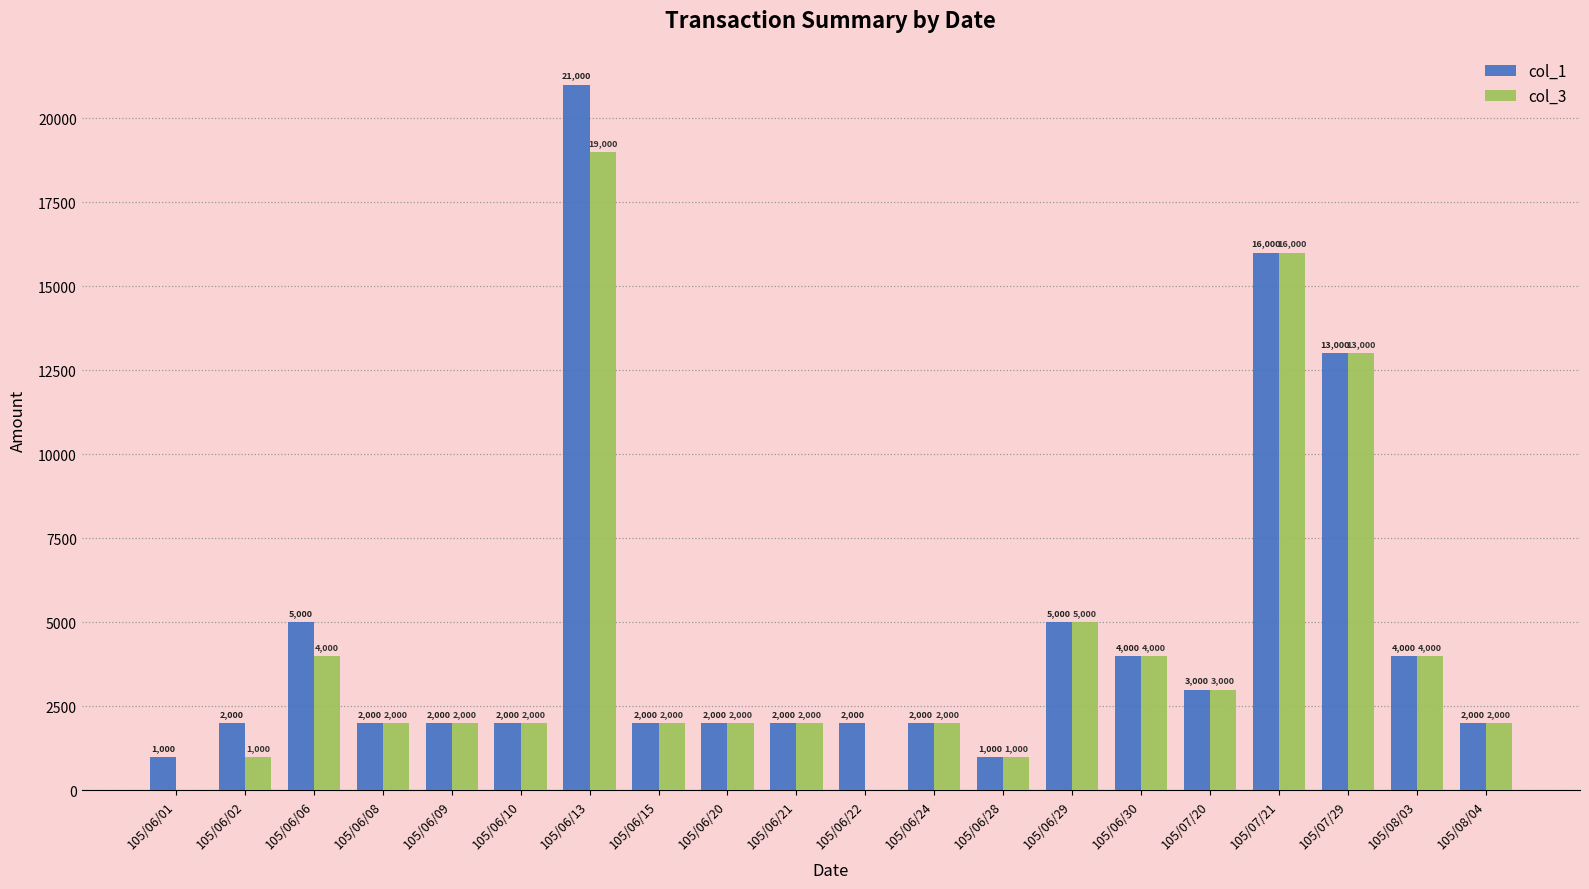

What is the sum of the col_1 values at 105/07/29 and 105/06/20?

15000